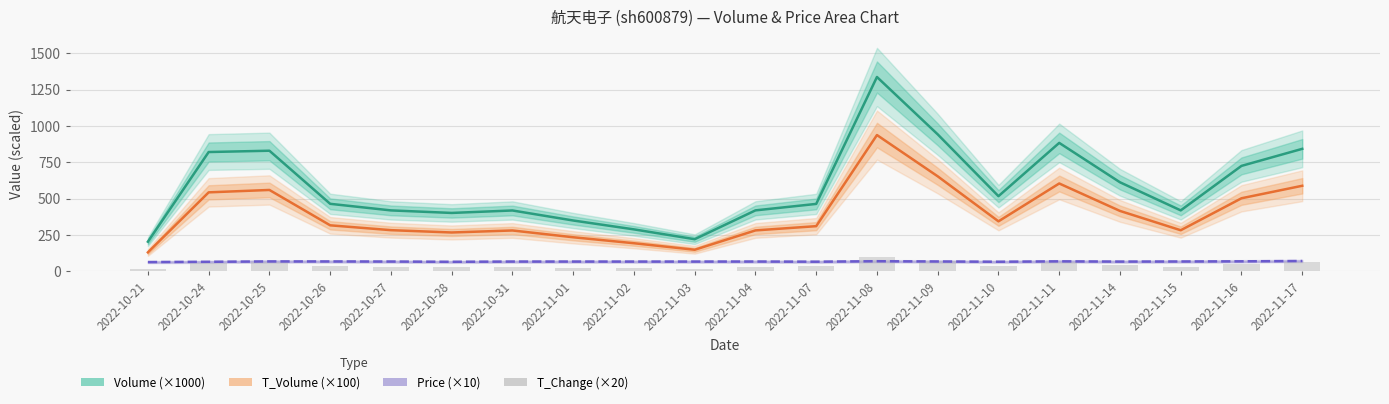

What is the label of the 7th bar from the left?

2022-10-31